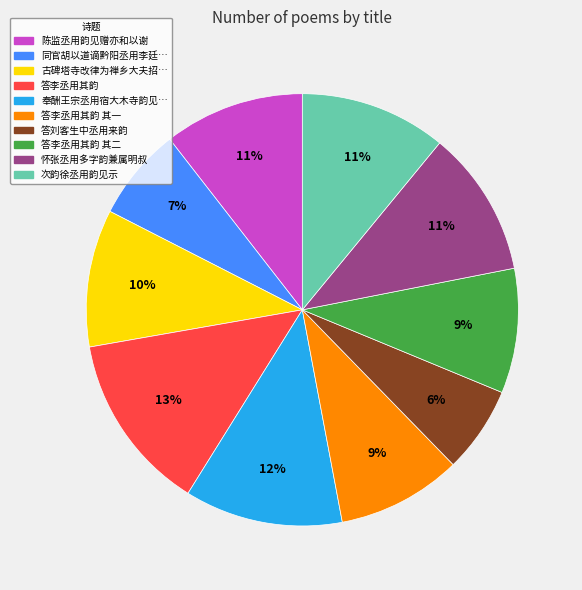

To the nearest percent, what is the difference between the largest and smallest slice percentages?

7%